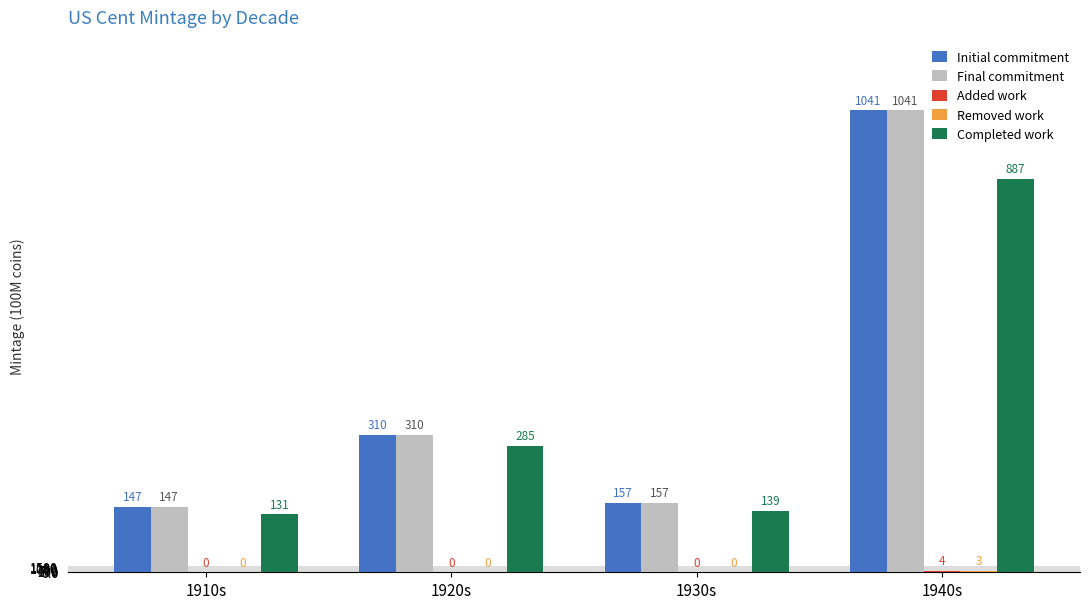

Are the bars horizontal?

No